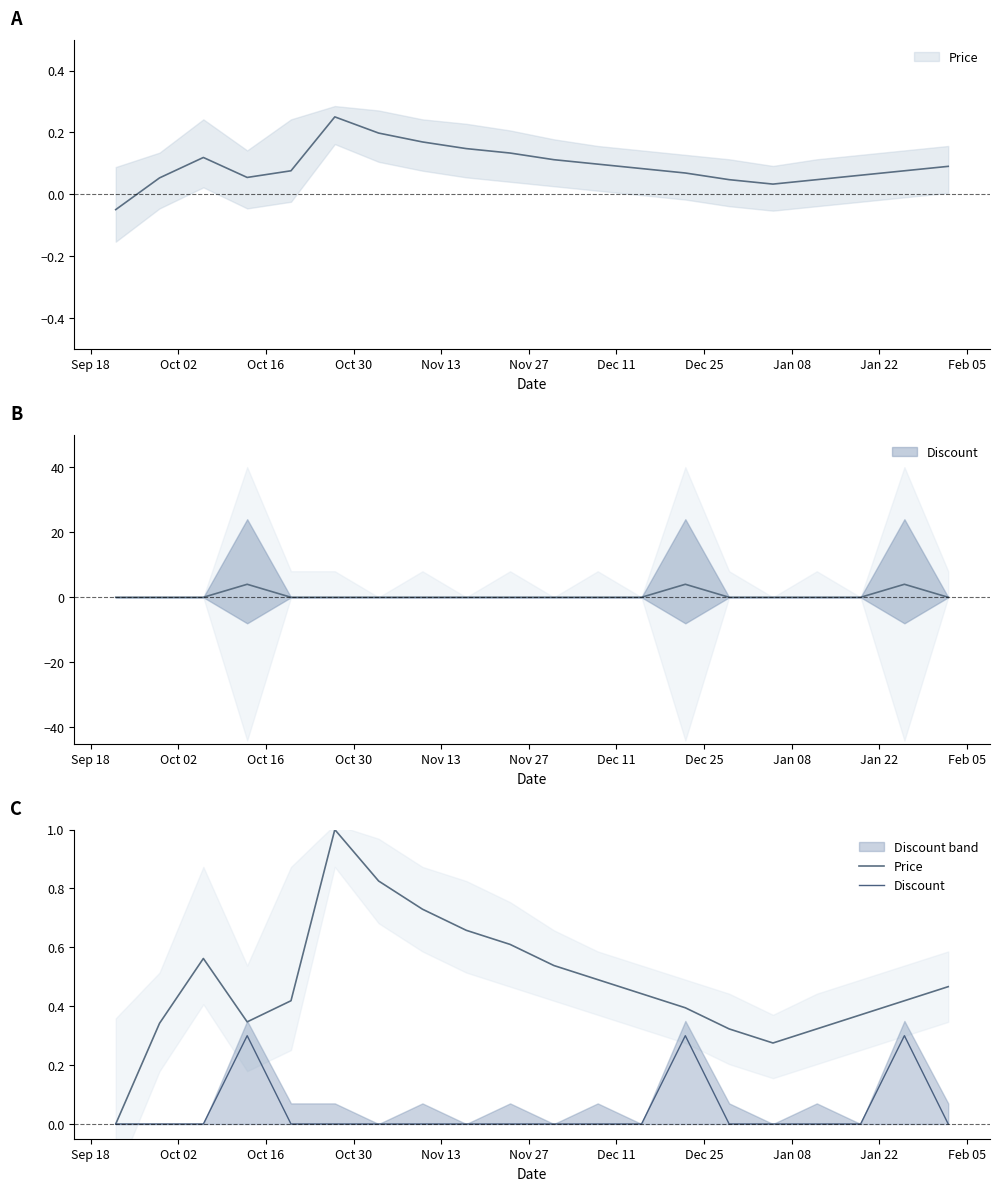

Does the chart display data point markers on the line(s)?

No